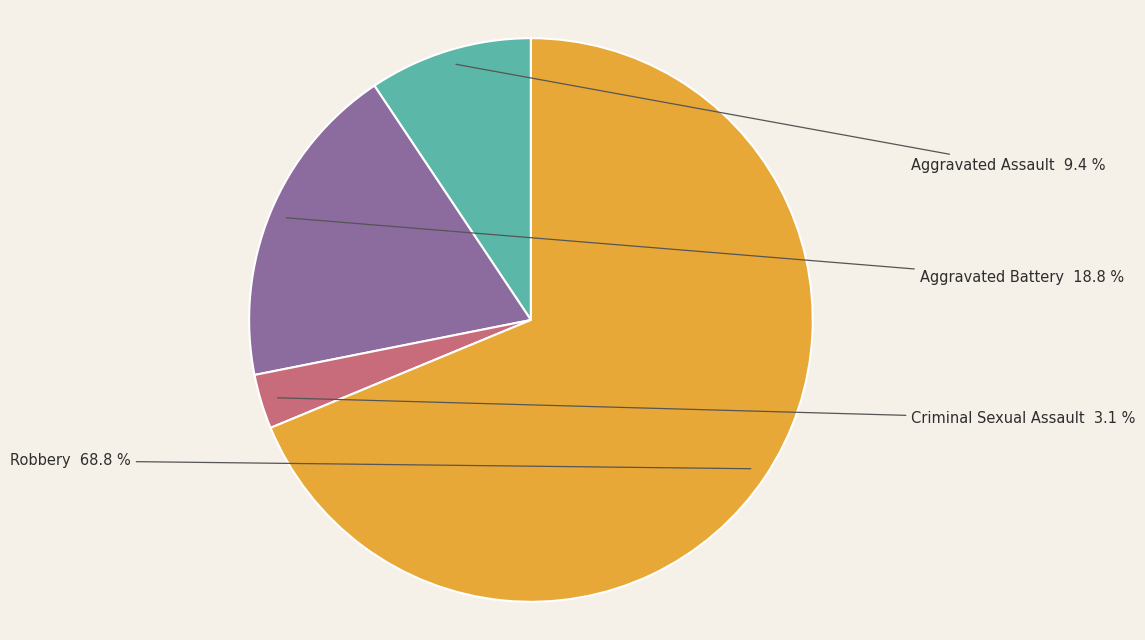

To the nearest percent, what is the combined percentage of Robbery and Criminal Sexual Assault?

72%